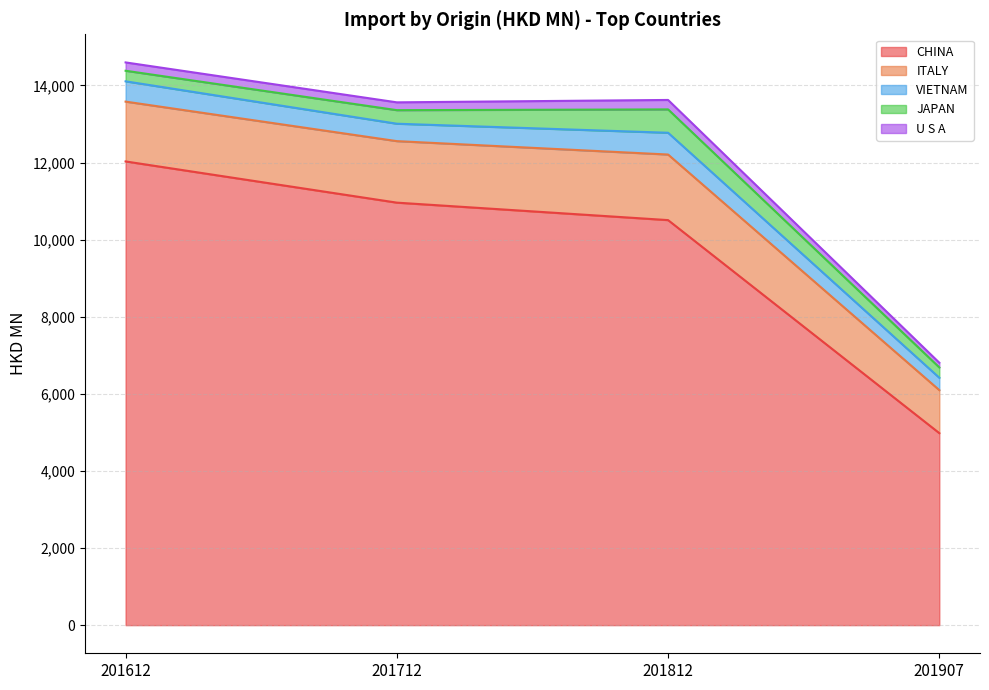

At which label is CHINA closest to 8504?

201812